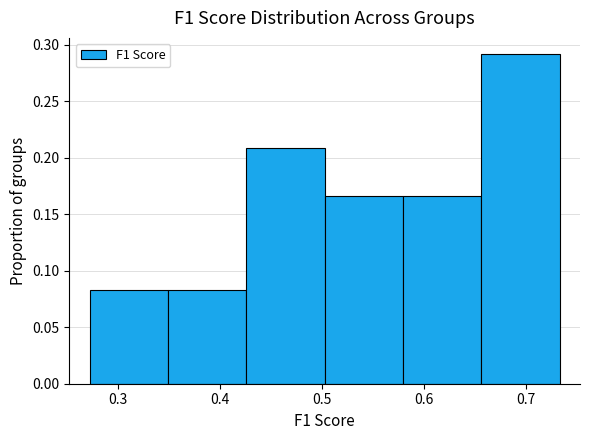

What is the height of the bar covering 0.58 to 0.66 on the x-axis? Neither the bar edges nor the heights are printed on the chart, so give them approximately, as read against the axes.

0.165